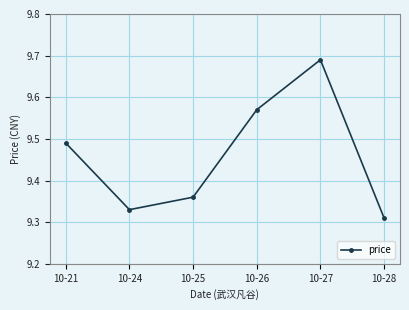

Which label corresponds to the smallest value in the chart?

10-28